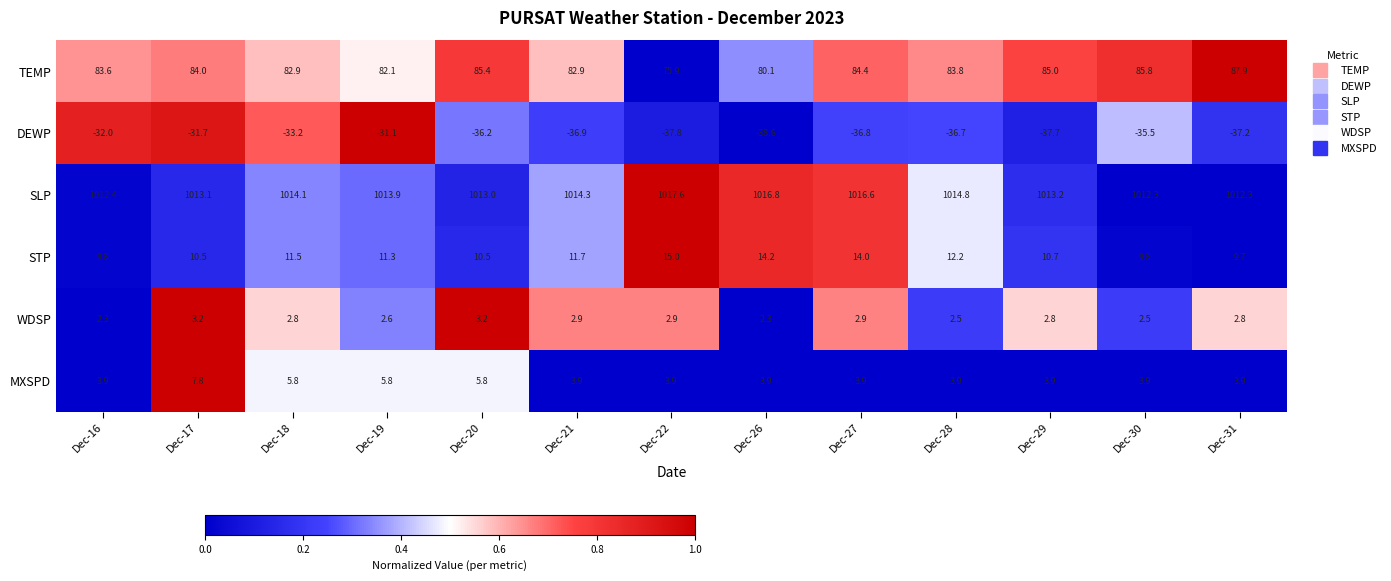

What is the difference between the maximum and minimum values in the DEWP series?

7.5